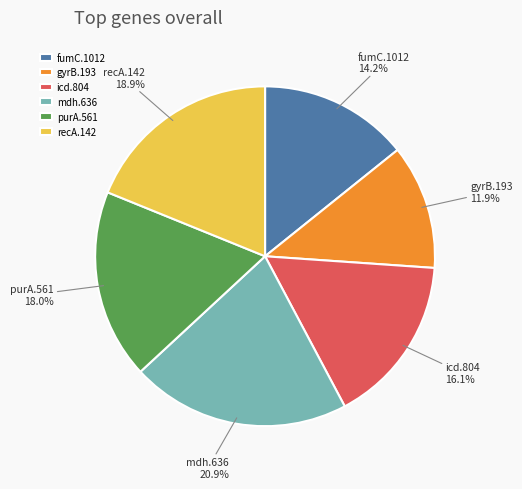

To the nearest percent, what is the difference between the largest and smallest slice percentages?

9%